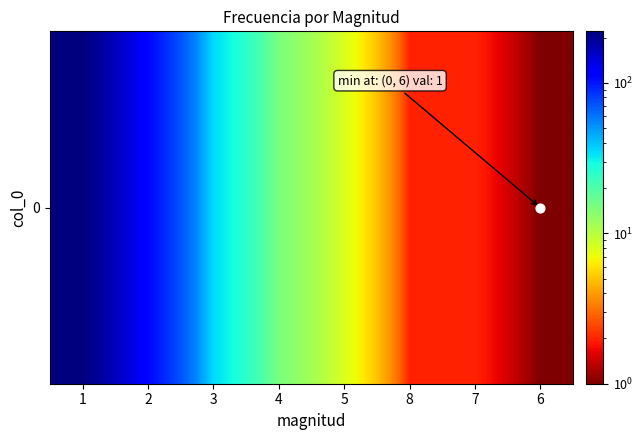

What is the minimum value shown in the chart?

1